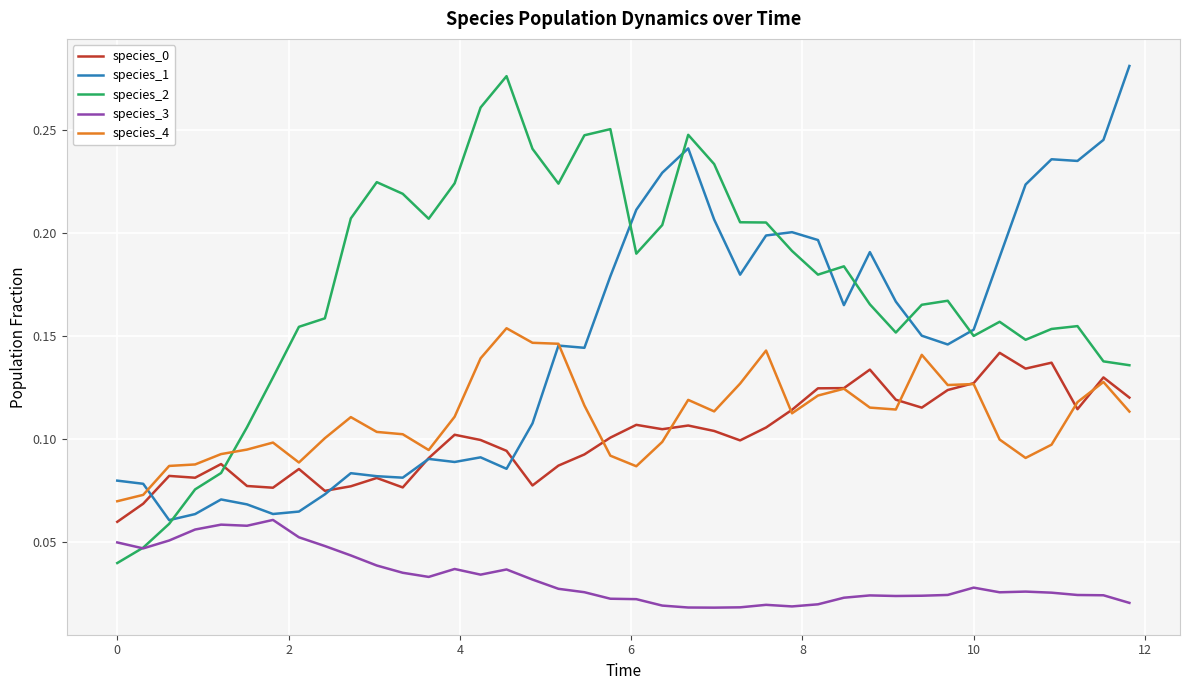

Which series has the largest range (max minus min)?

species_2